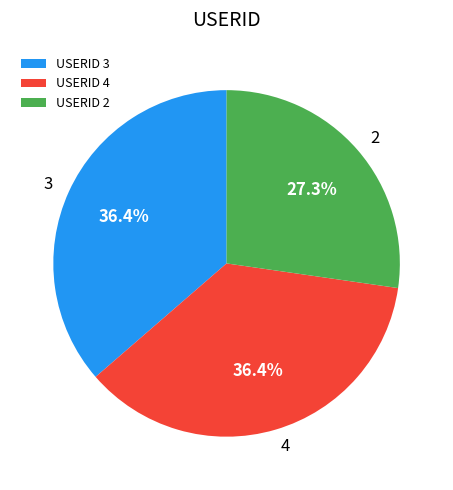

Which slice is the smallest?

USERID 2